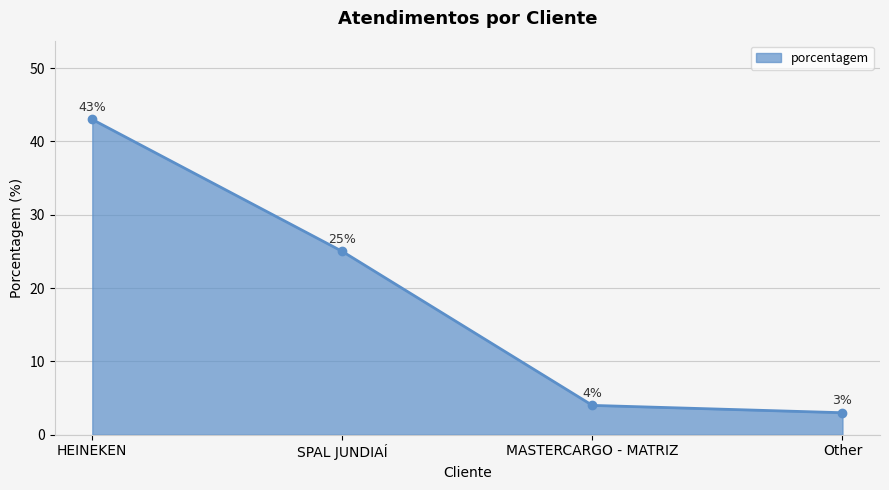

List the labels in order of value, smallest first.

Other, MASTERCARGO - MATRIZ, SPAL JUNDIAÍ, HEINEKEN